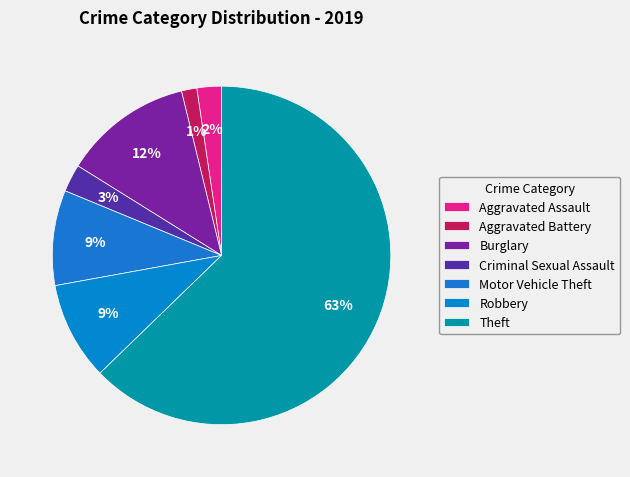

How many segments does this pie chart have?

7